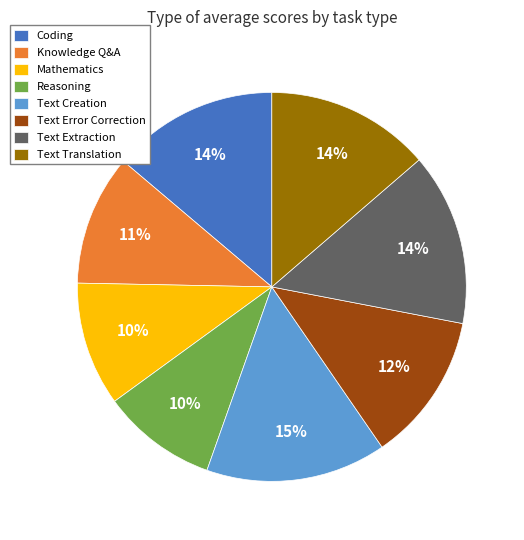

Which slice is the largest?

Text Creation